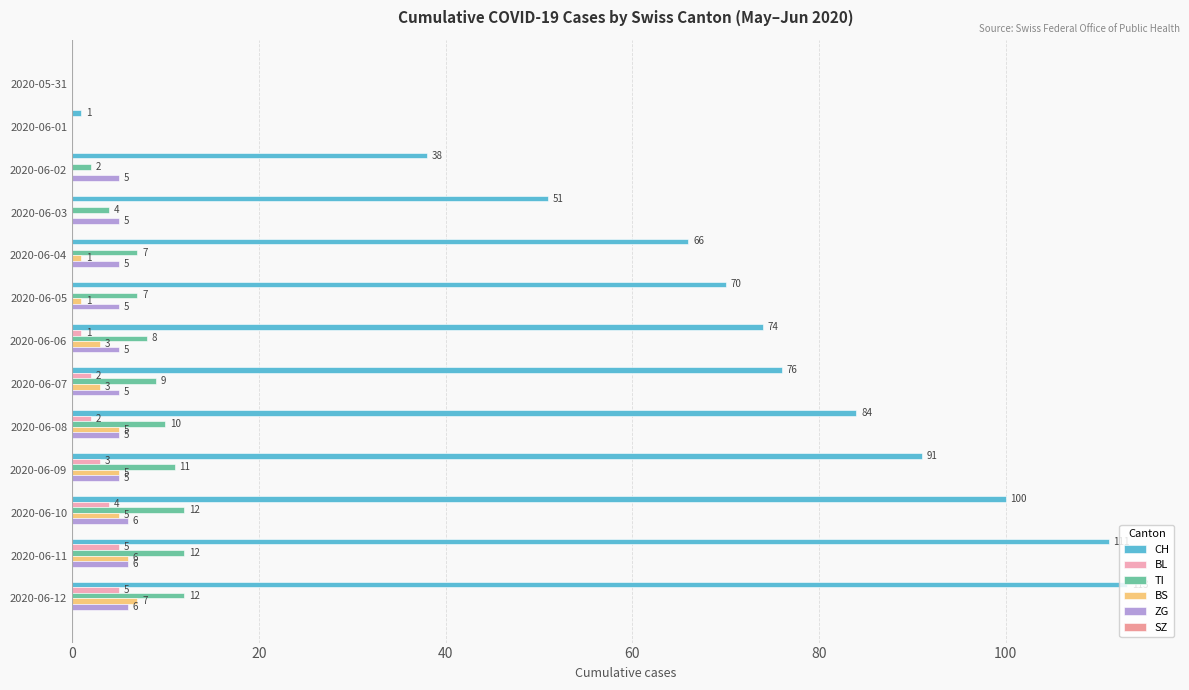

What is the difference between the maximum and second lowest values in the ZG series?

6.0